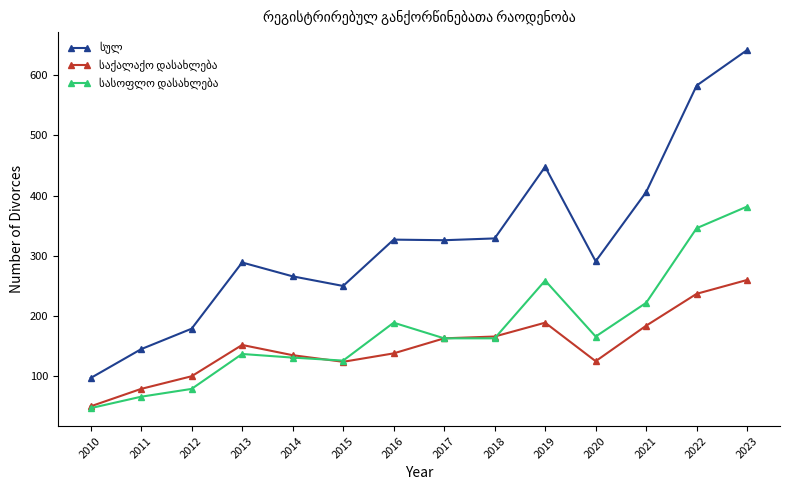

At which category is the sum across all series the highest?

2023